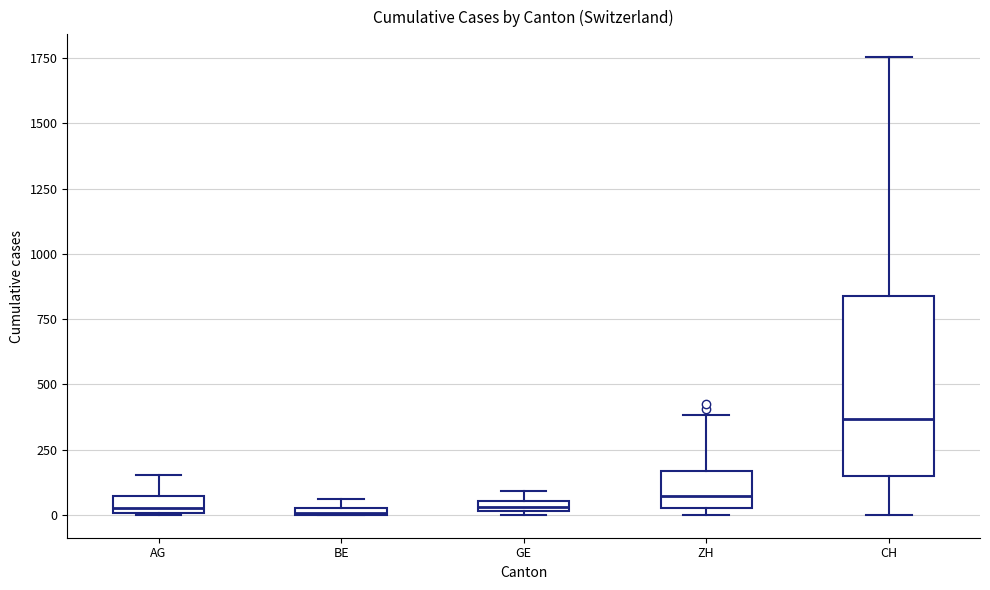

Which box's median line is the highest?

CH